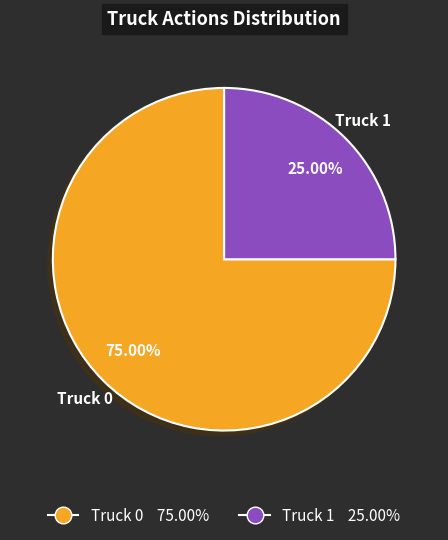

To the nearest percent, what is the difference between the Truck 0 and Truck 1 slice percentages?

50%